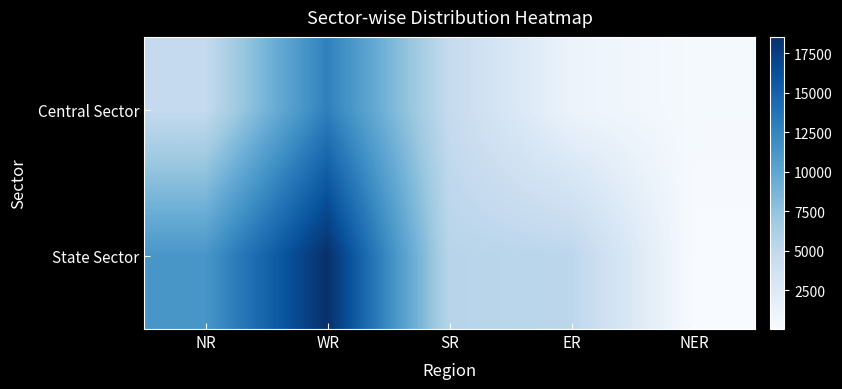

At how many categories does at least one series exceed 13604?

1